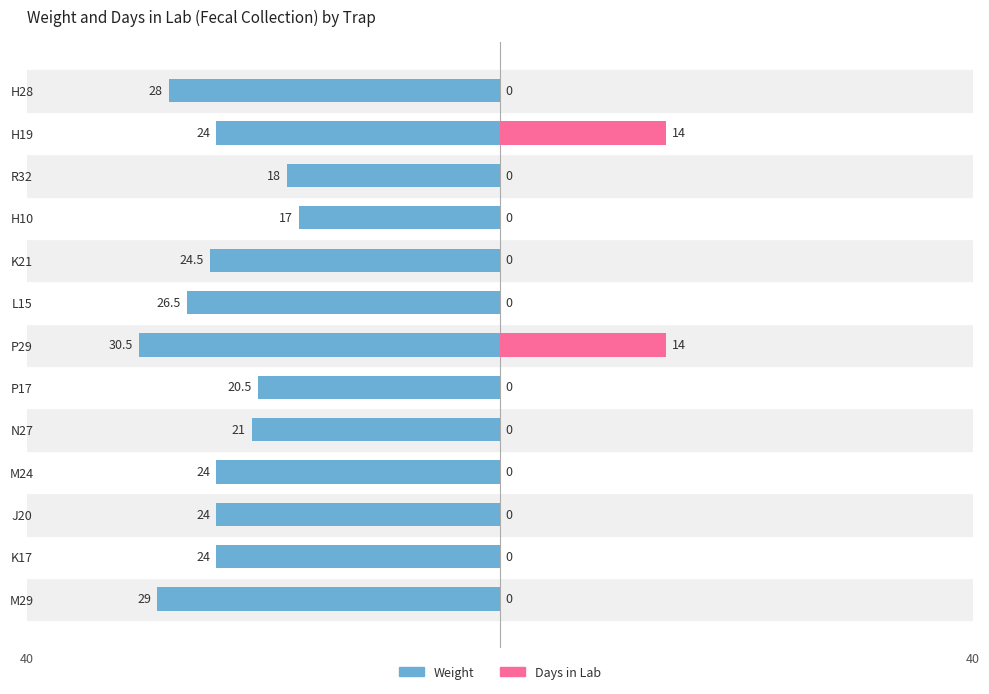

What is the difference between the maximum and second lowest values in the Days in the lab (fecal collection) series?

14.0